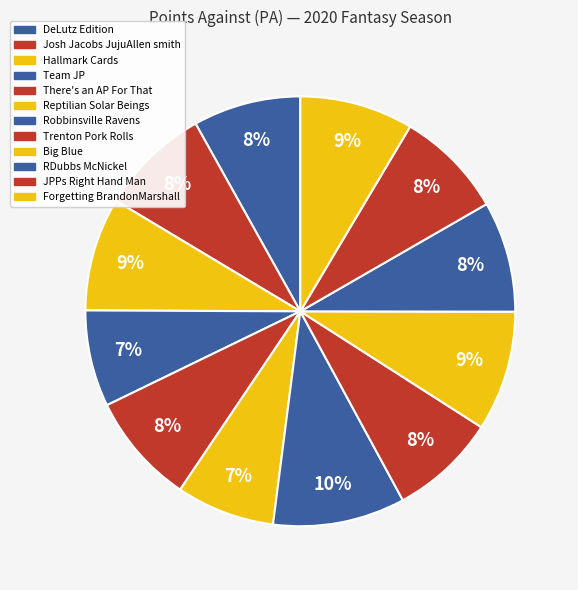

Which slice is the largest?

Robbinsville Ravens